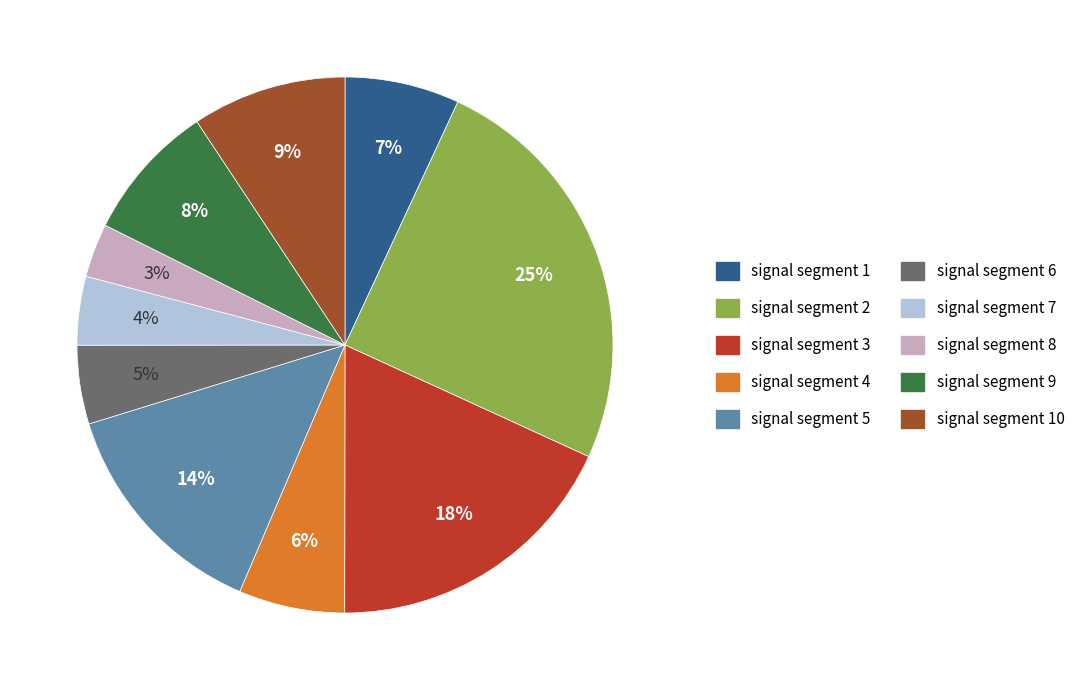

To the nearest percent, what is the difference between the largest and smallest slice percentages?

22%